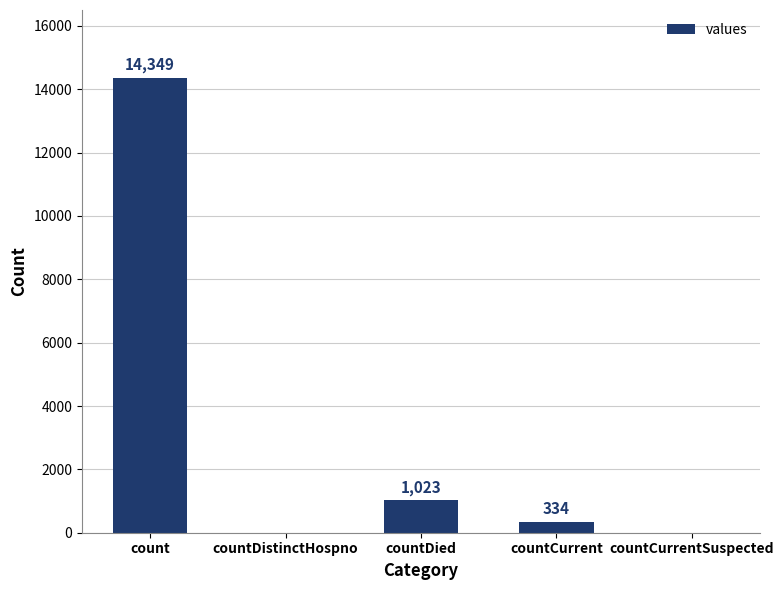

What is the sum of all values?

15706